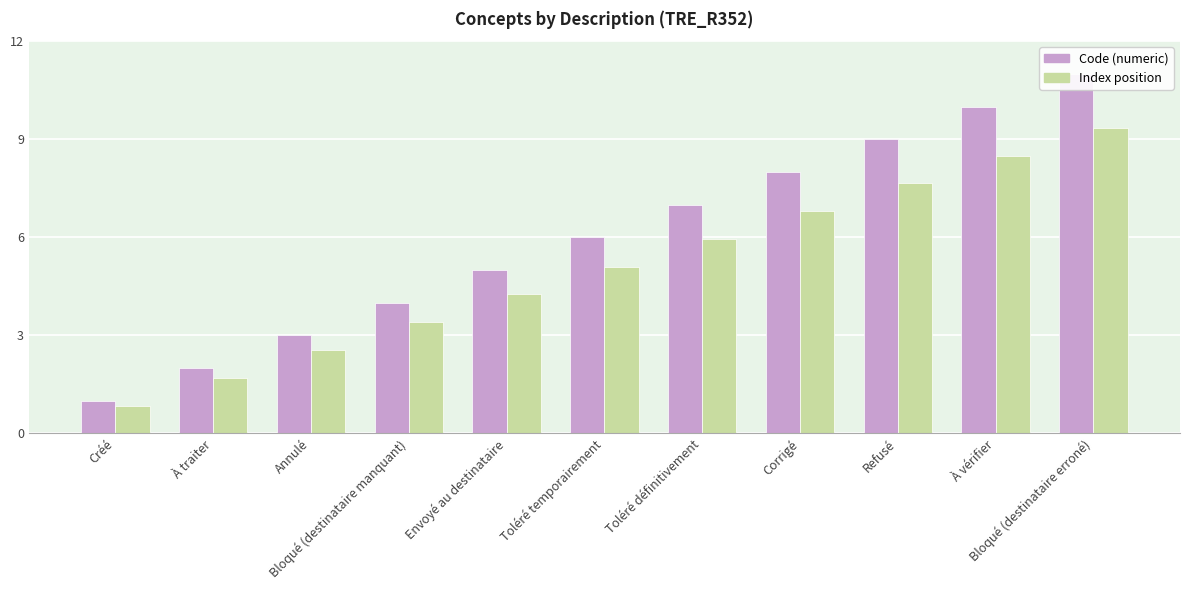

What is the label of the 5th bar from the left?

Envoyé au destinataire